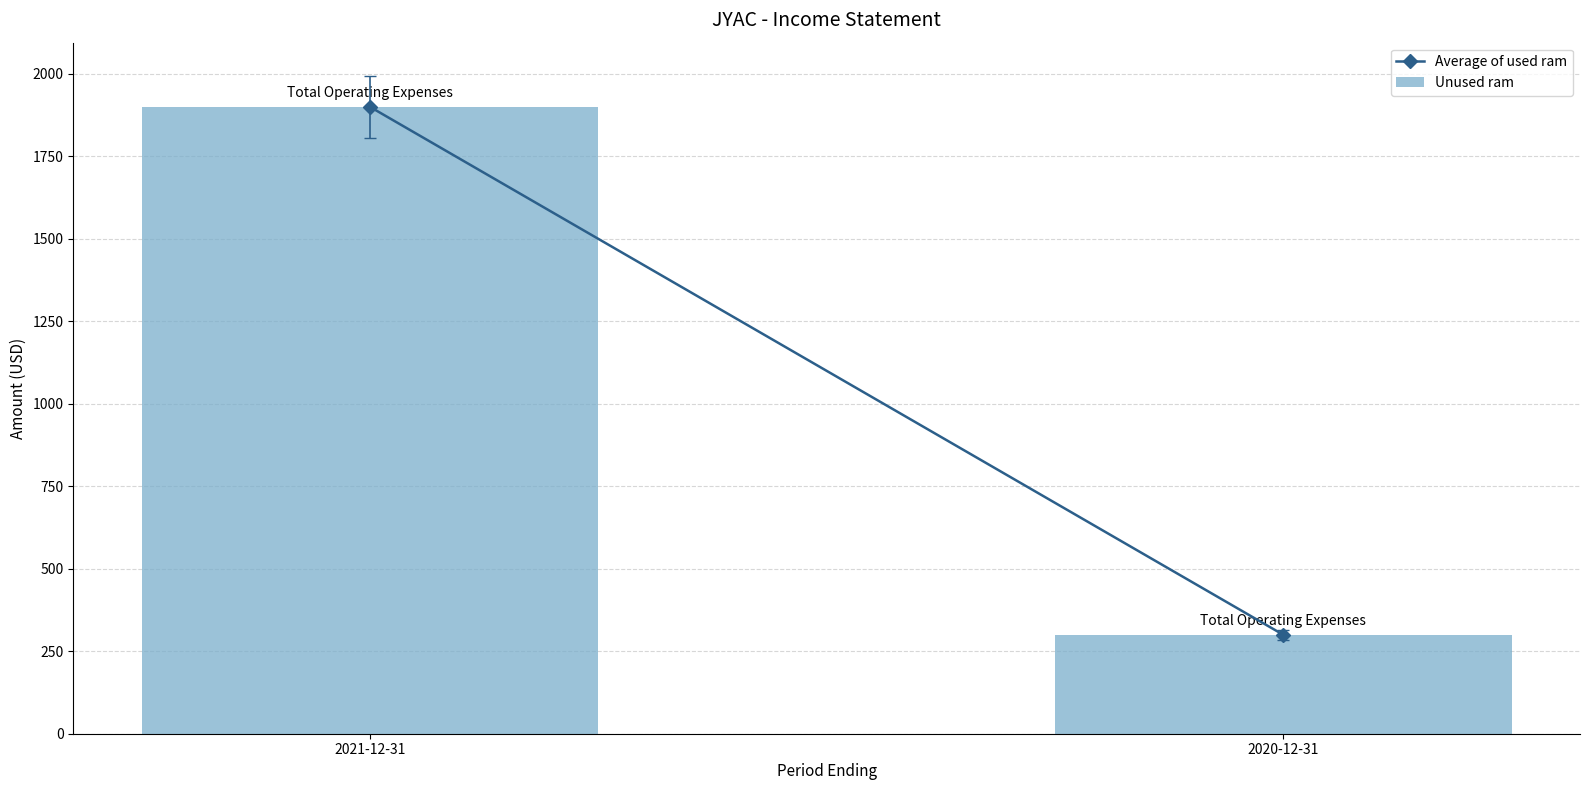

Does the chart contain any negative values?

No